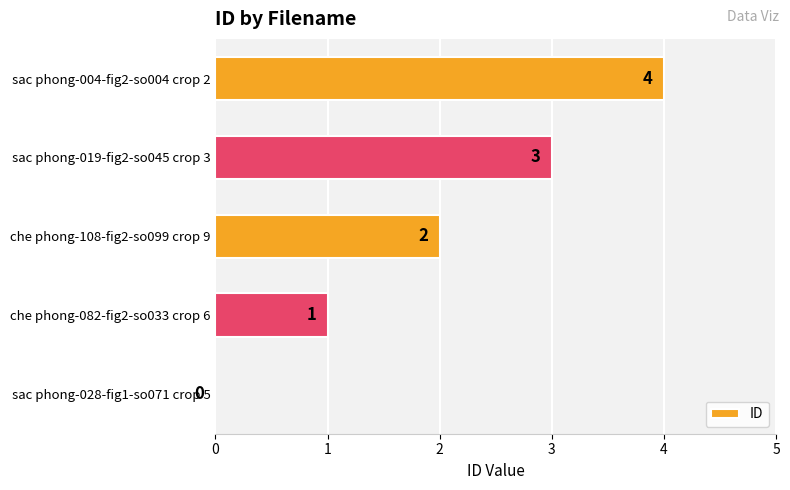

Between sac phong-019-fig2-so045 crop 3 and che phong-108-fig2-so099 crop 9, which is larger?

sac phong-019-fig2-so045 crop 3